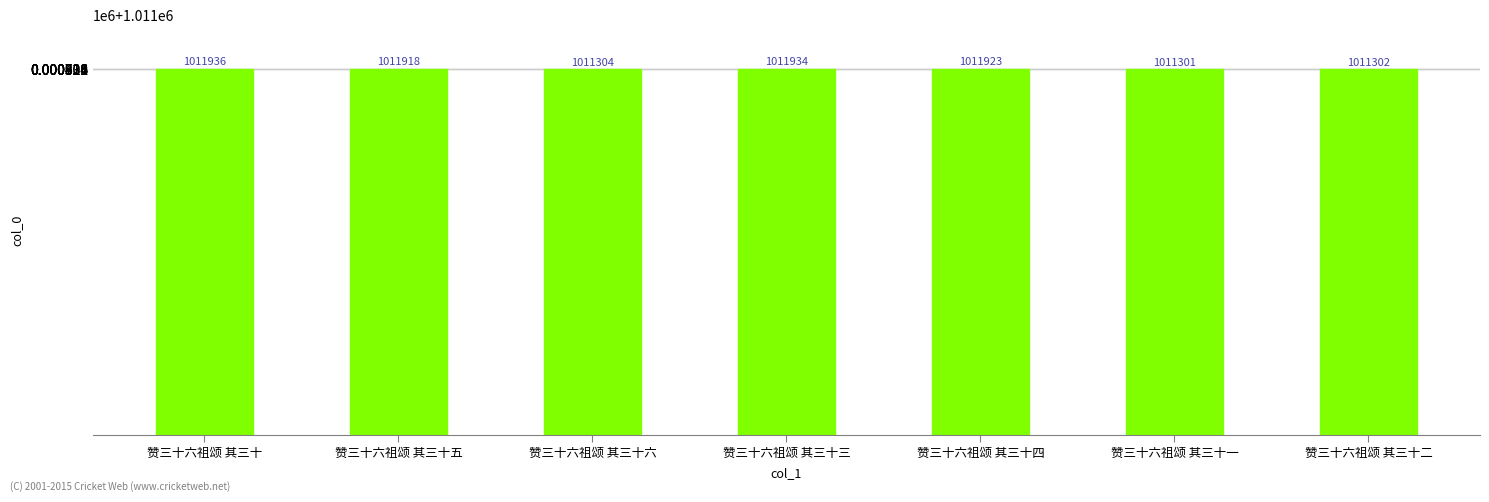

At which label is the value closest to 1011618?

赞三十六祖颂 其三十五